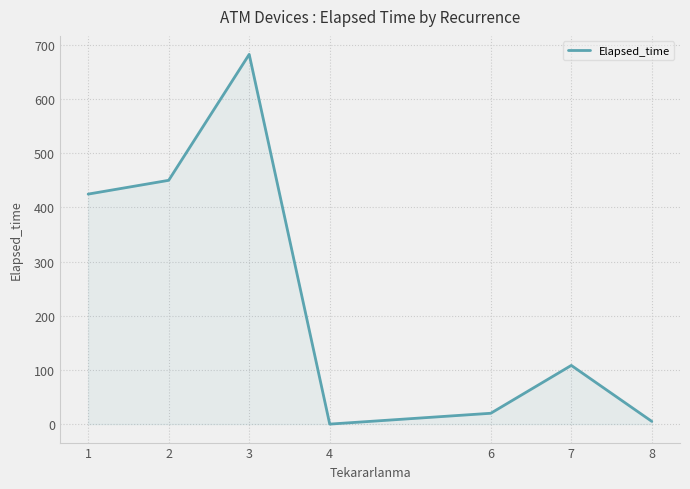

Where is the first local minimum?

4